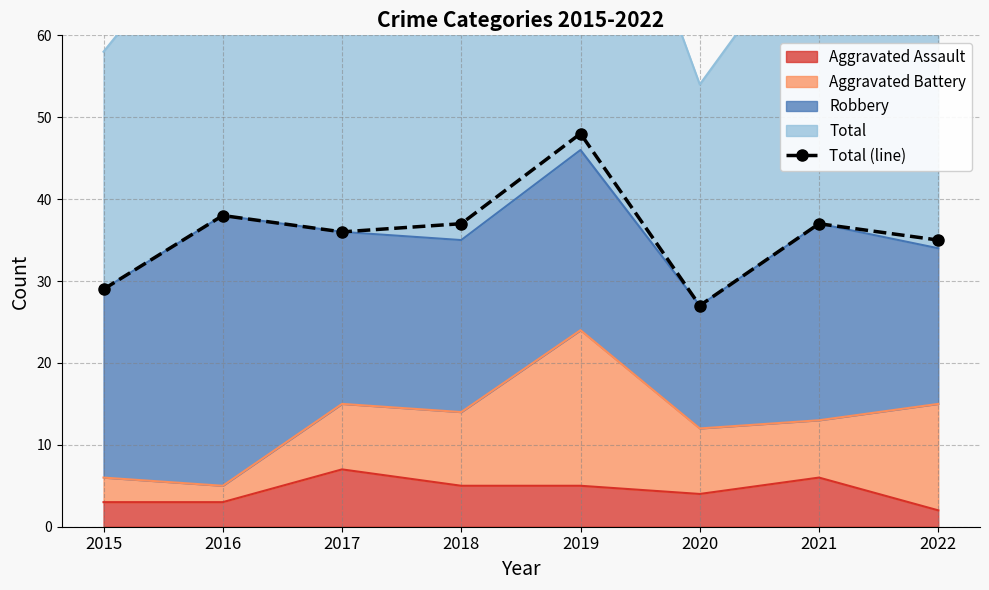

Reading left to right, transcribe all the data shown in this chart.

2015=29	2016=38	2017=36	2018=37	2019=48	2020=27	2021=37	2022=35